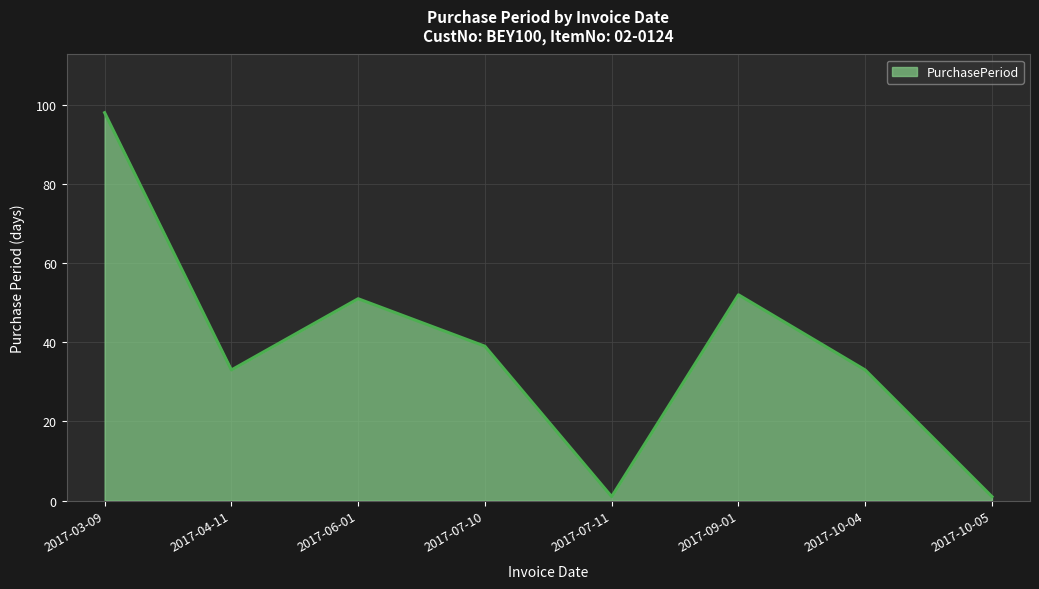

Which label corresponds to the largest value in the chart?

2017-03-09